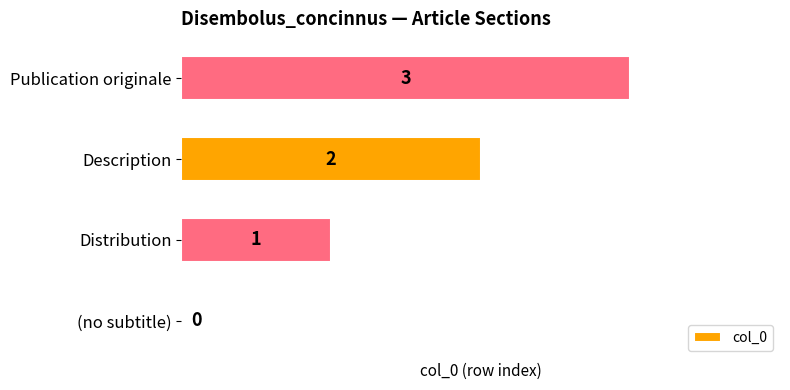

Count the number of data series in this chart.

1